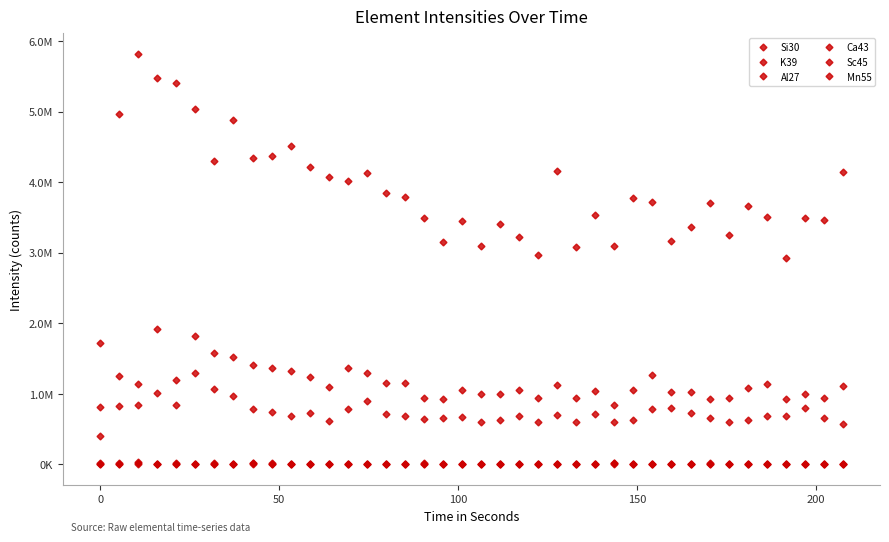

Is this an area chart (filled region under the line)?

No